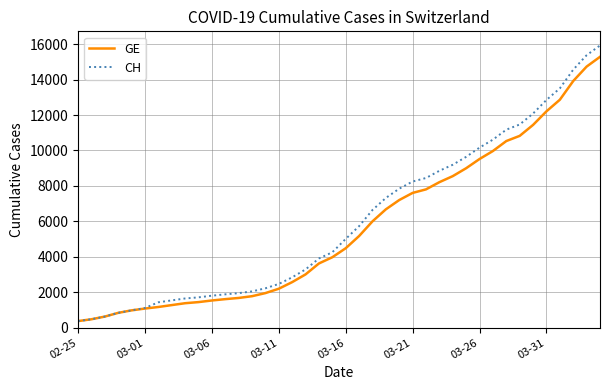

Which series has the widest spread of values?

CH